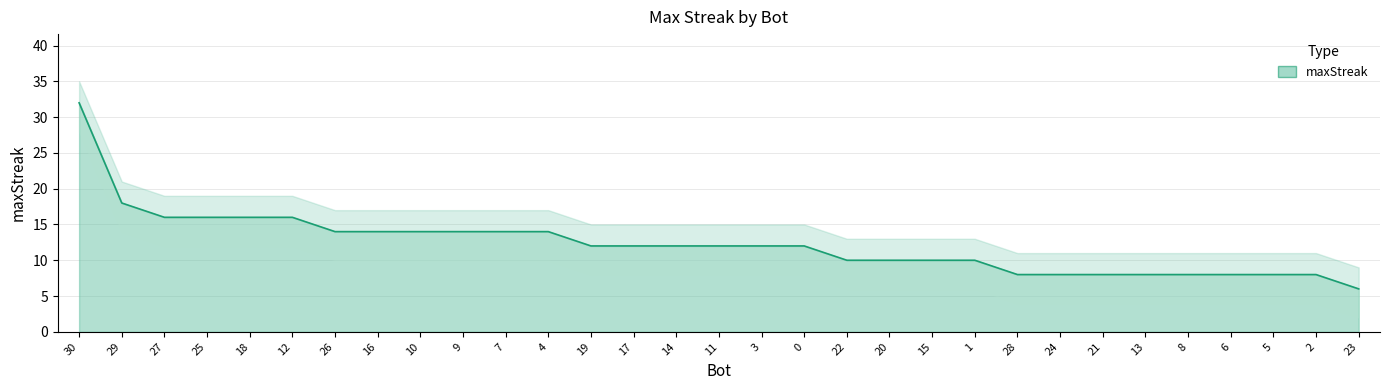

What is the label of the 8th point from the left?

16